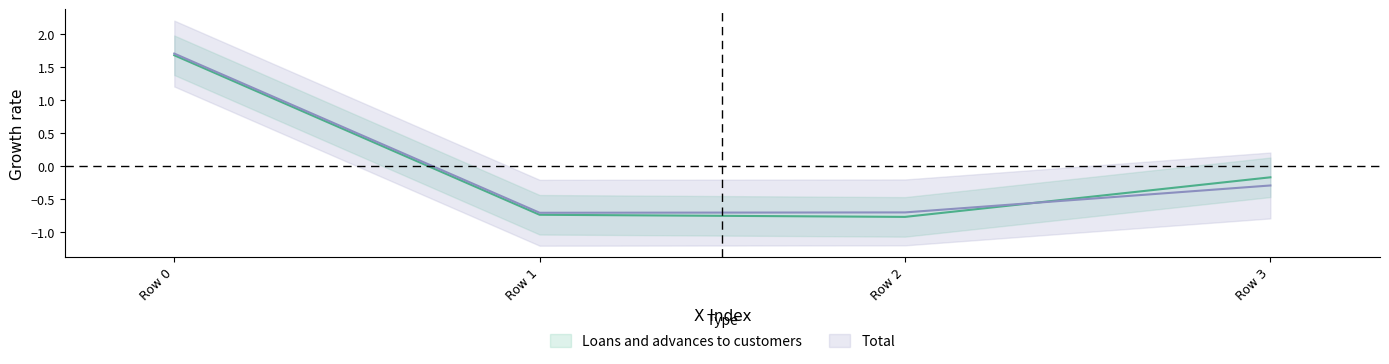

Rank the series by their maximum value, from lowest to highest.

Loans and advances to customers, Total